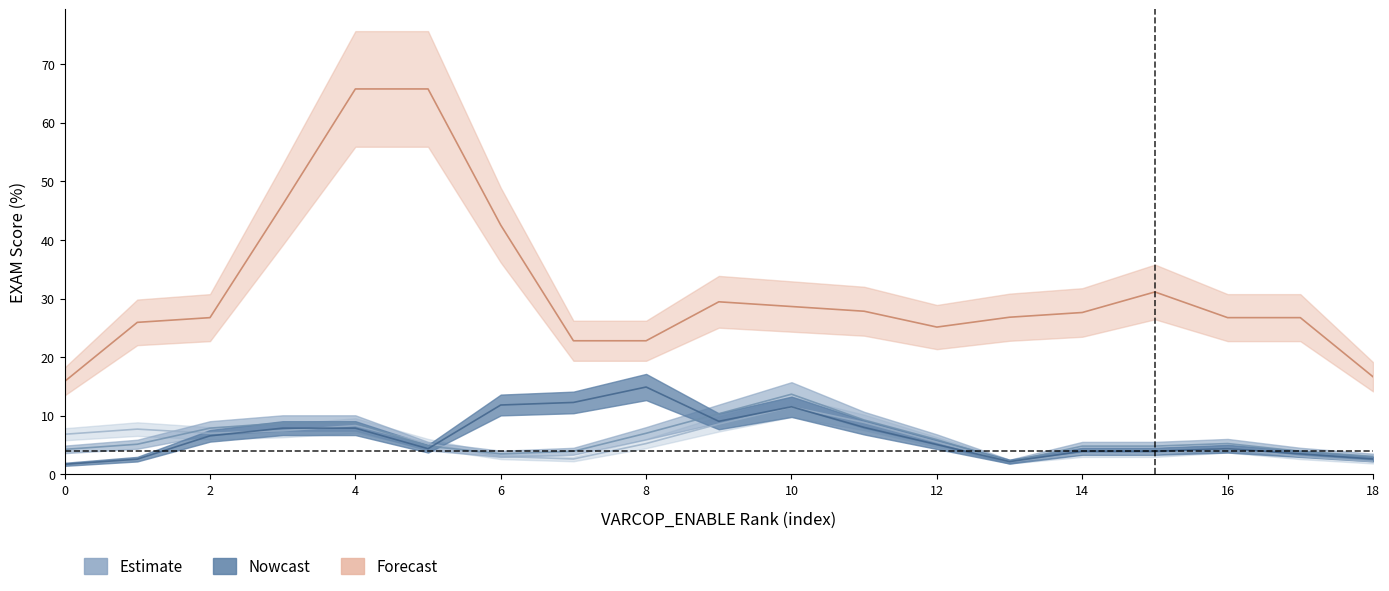

Between 2 and 2, which is larger?

2